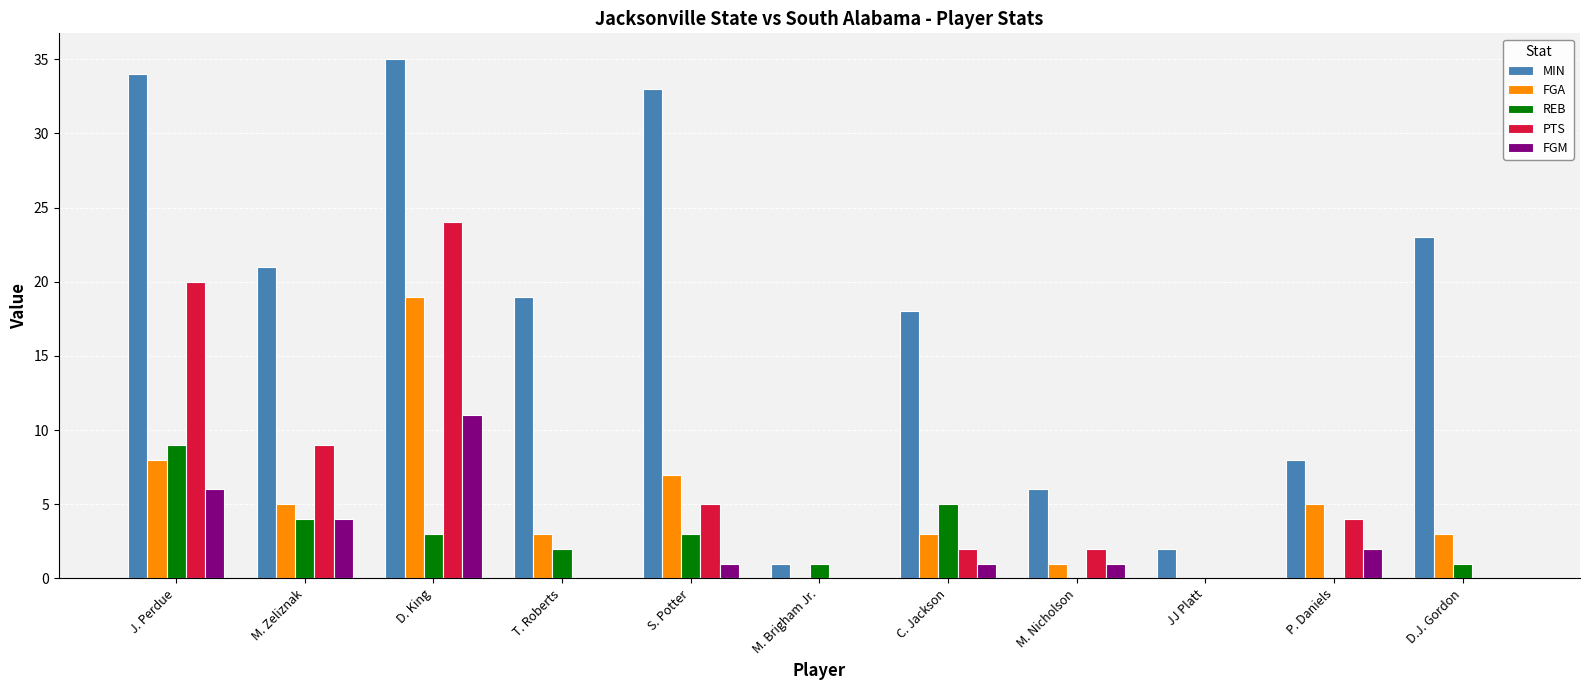

The value of MIN at M. Nicholson is 8. True or false?

False